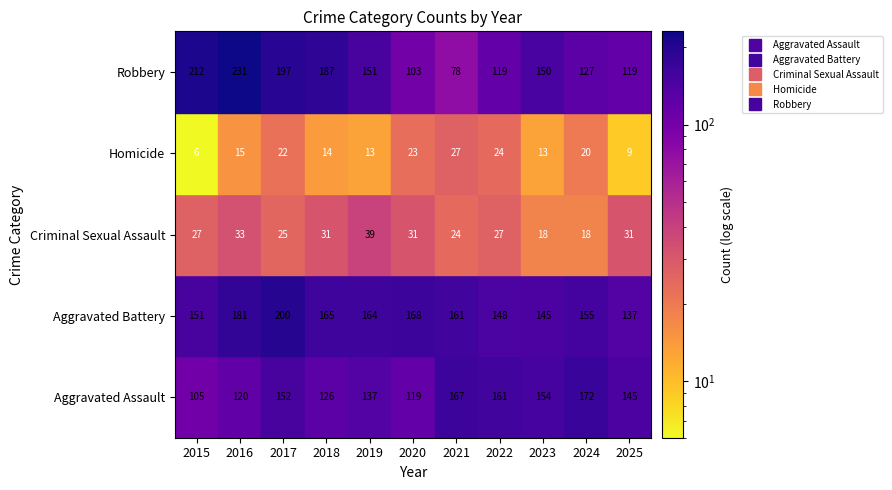

What value does the Criminal Sexual Assault series have at 2024?

18